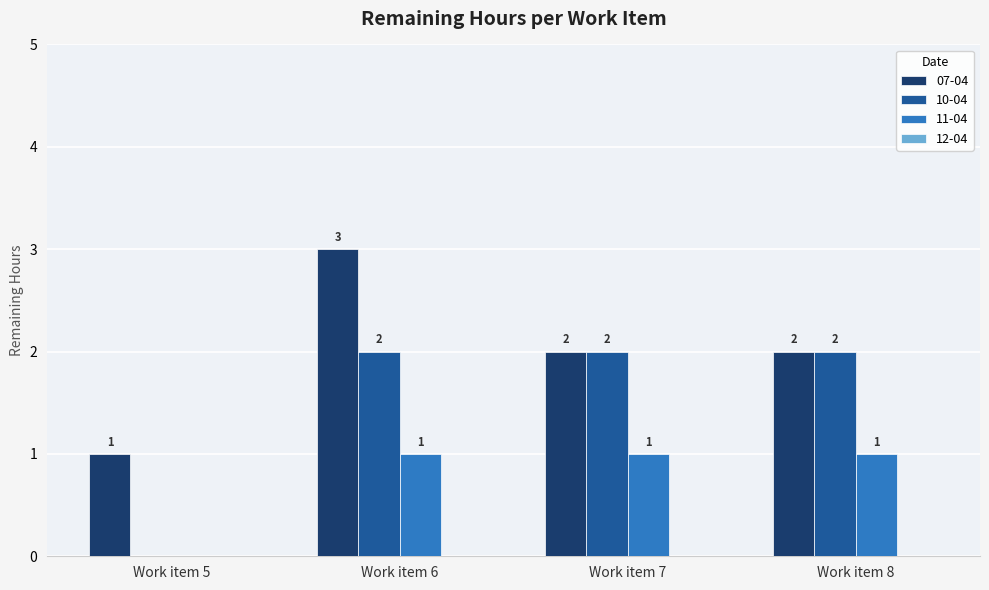

Which series changed the most between Work item 5 and Work item 7?

10-04